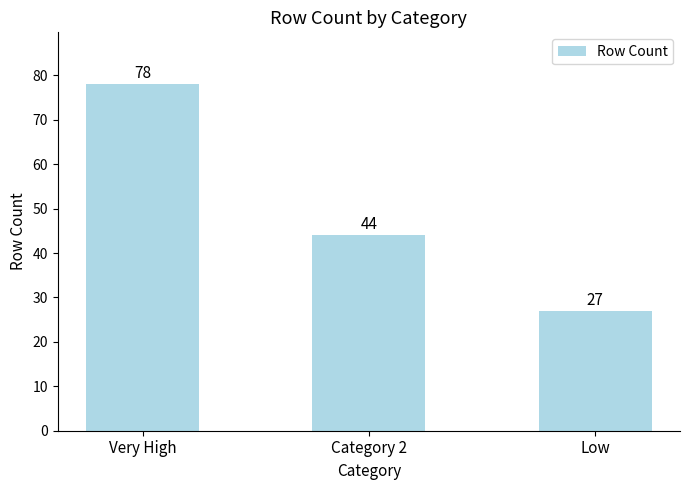

Rank the categories by value from lowest to highest.

Low, Category 2, Very High